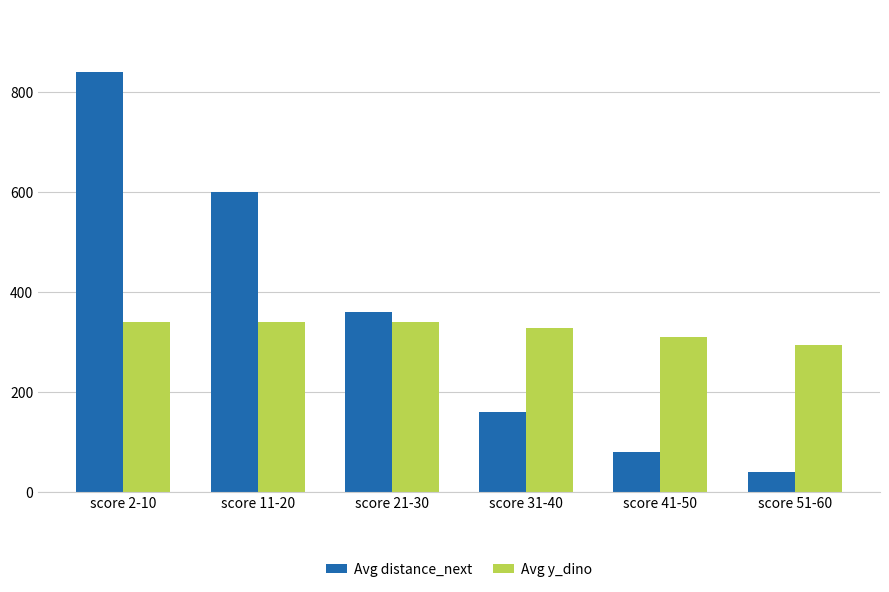

Is it true that Avg y_dino equals 554 at score 21-30?

False